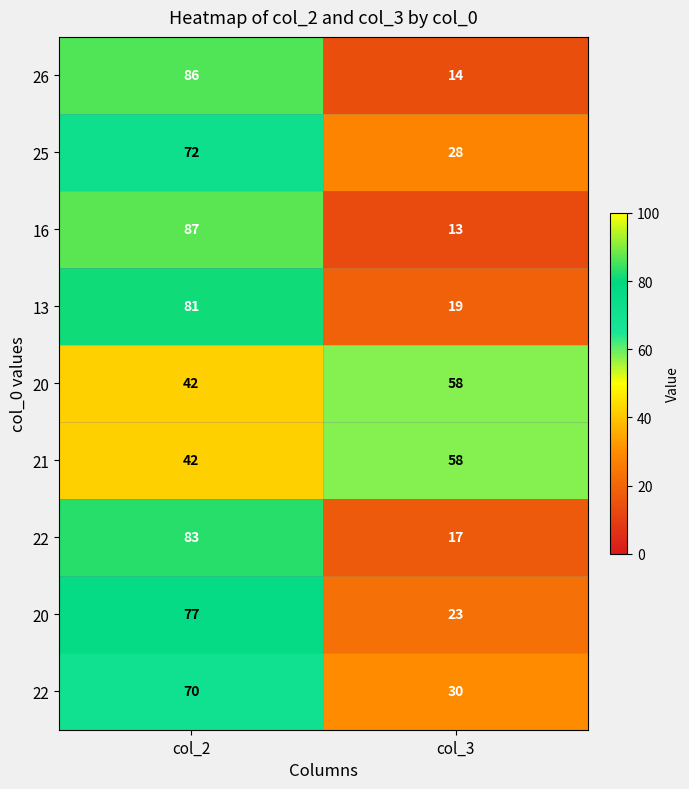

What is the spread (max minus min) of values at col_3?

45